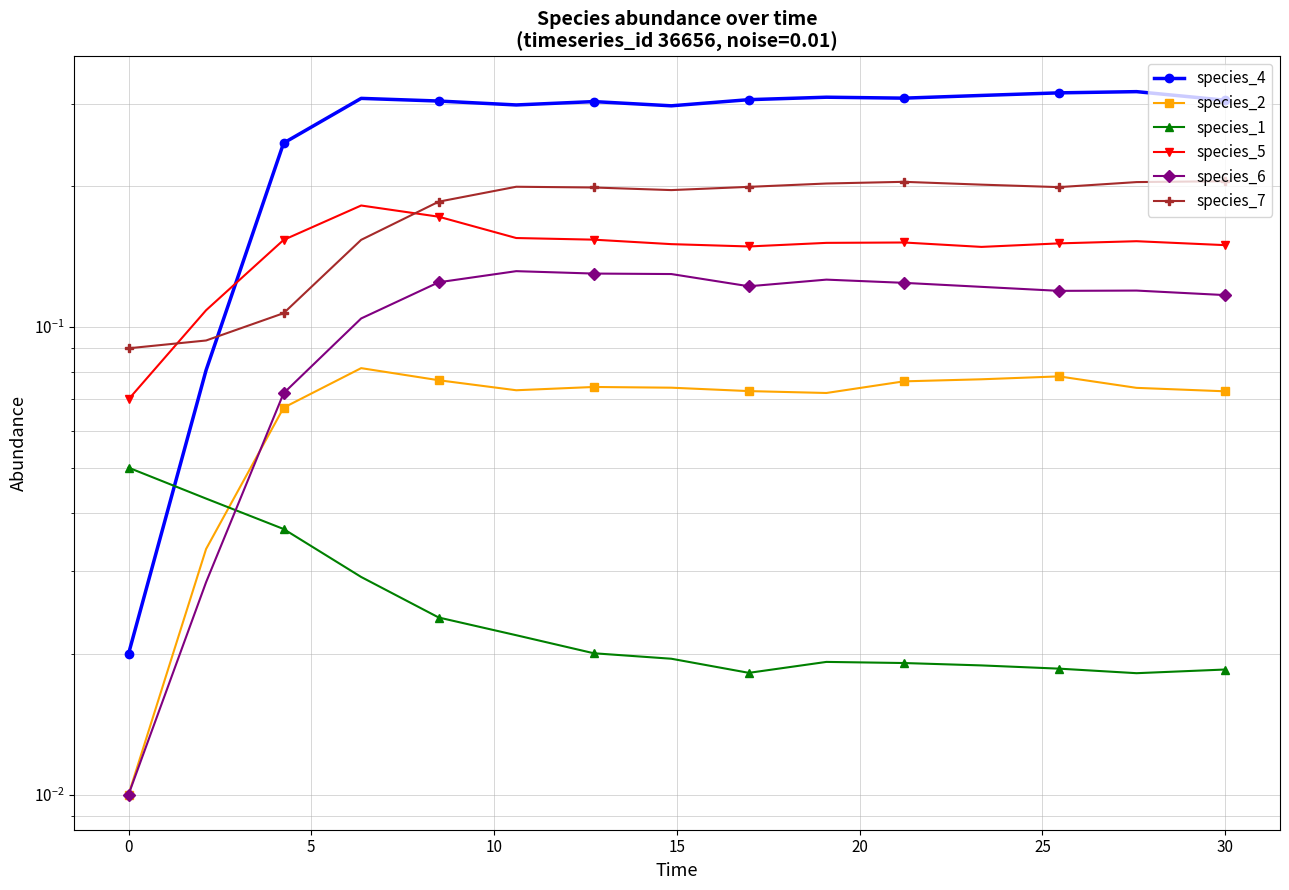

How many distinct data groups are displayed?

6